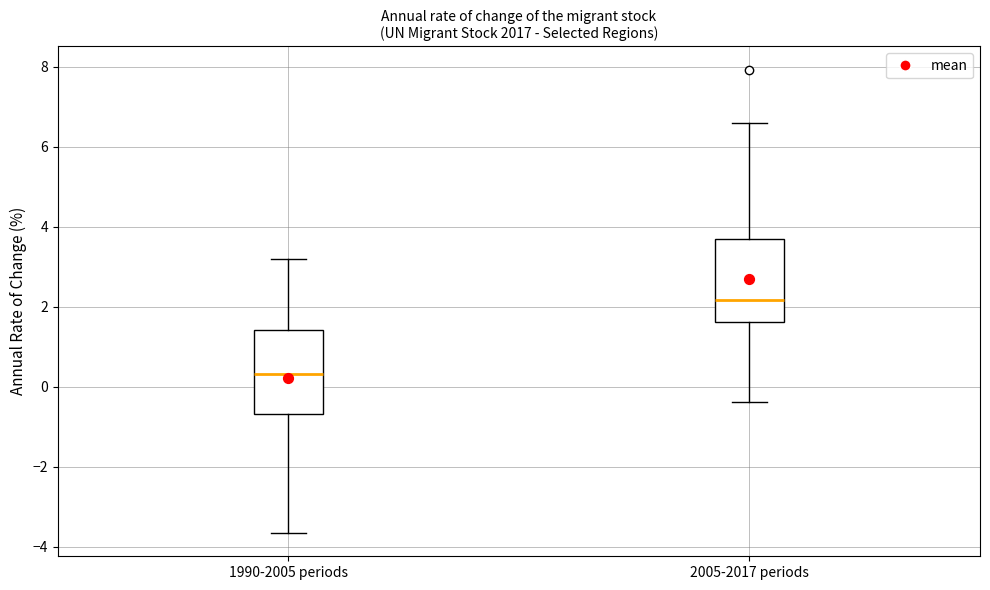

Where does the upper whisker of the box for 2005-2017 periods end on the y-axis? The values are not printed on the chart, so give them approximately, as read against the axis.

6.6